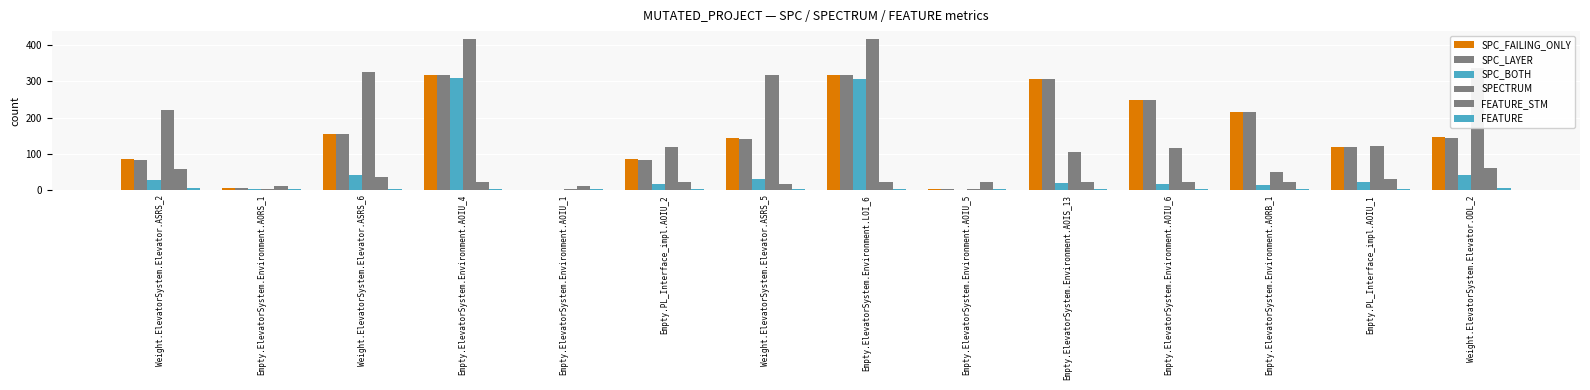

The value of SPECTRUM at Empty.ElevatorSystem.Environment.LOI_6 is 552. True or false?

False